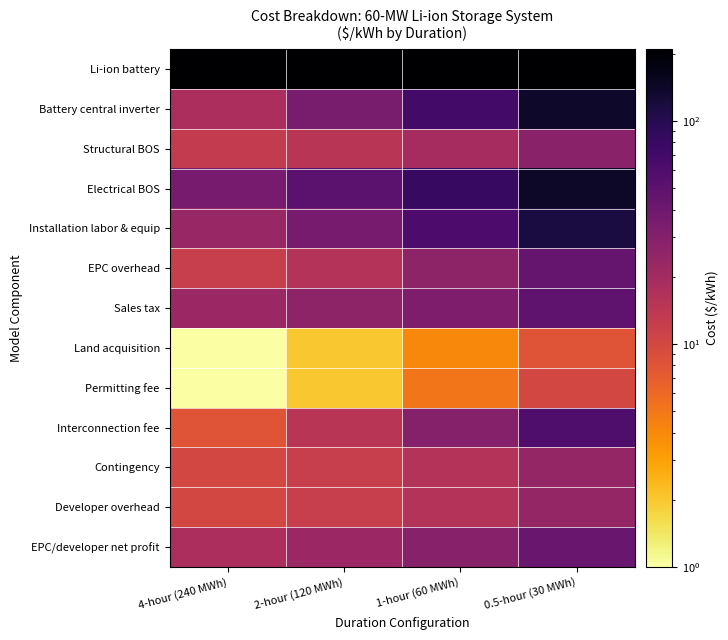

Which label corresponds to the smallest value in the chart?

4-hour (240 MWh)